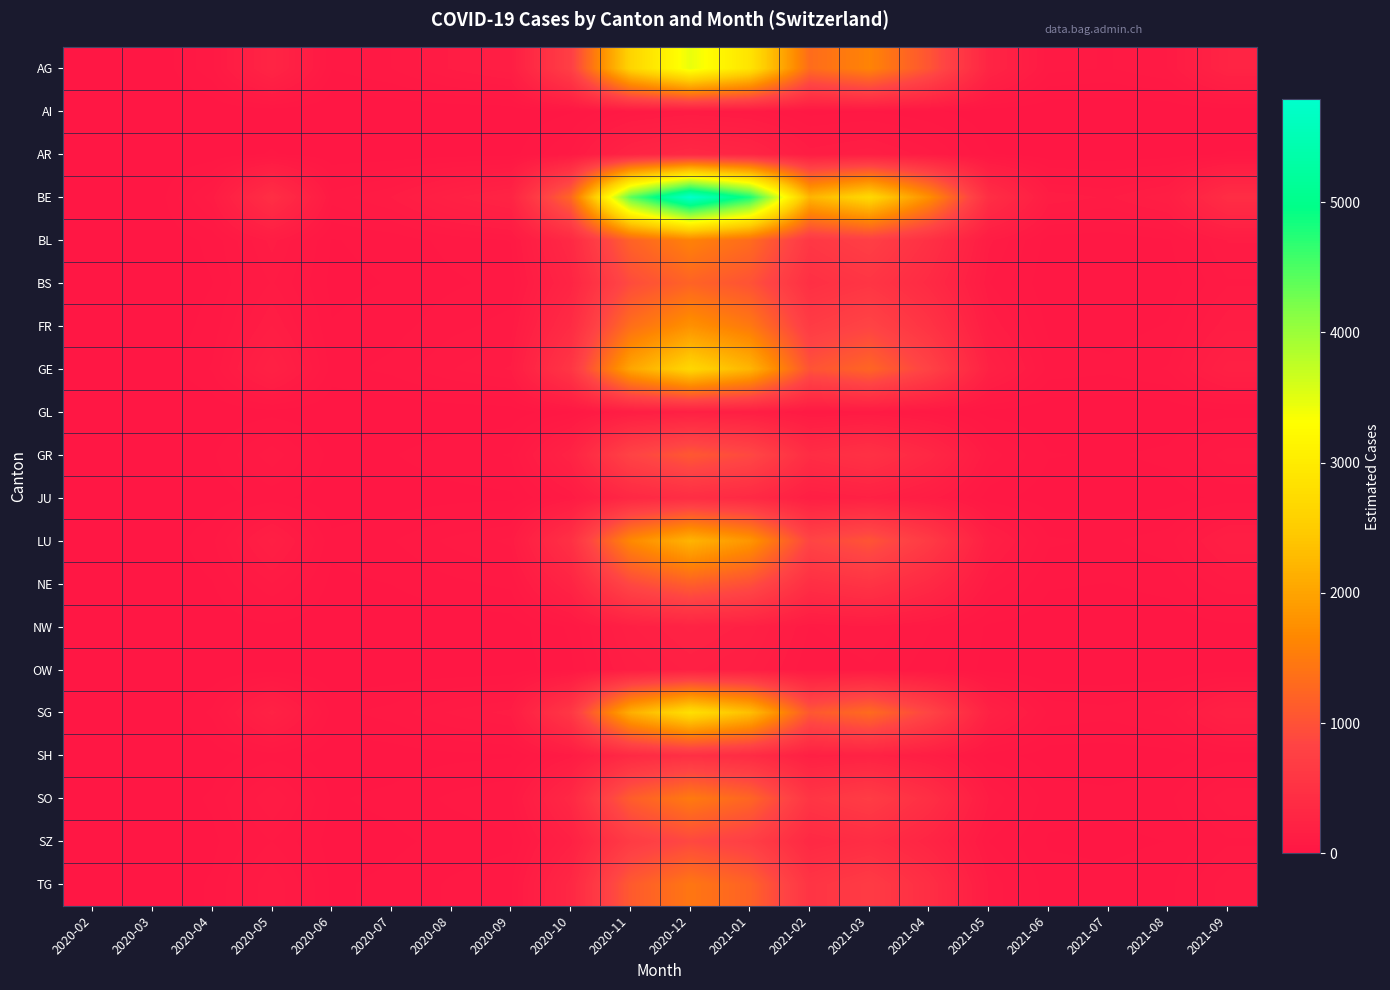

Which series has the widest spread of values?

BE